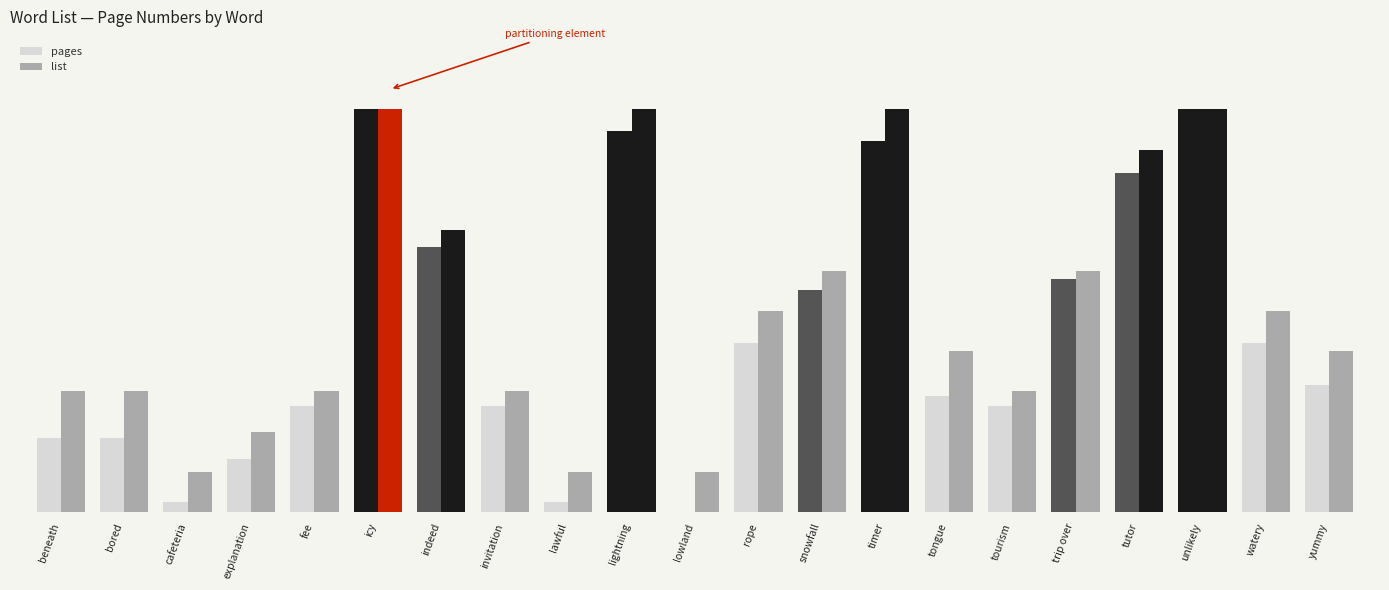

List the labels in order of list value, smallest first.

cafeteria, lawful, lowland, explanation, beneath, bored, fee, invitation, tourism, tongue, yummy, rope, watery, snowfall, trip over, indeed, tutor, icy, lightning, timer, unlikely